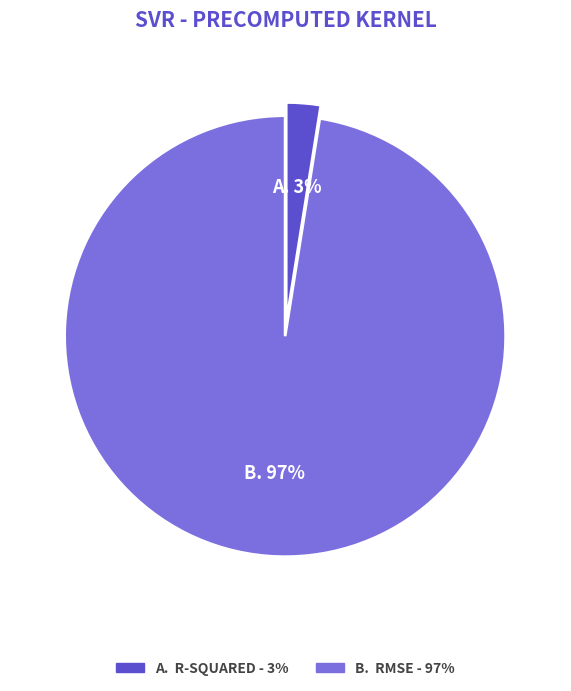

To the nearest percent, what is the average slice percentage?

50%